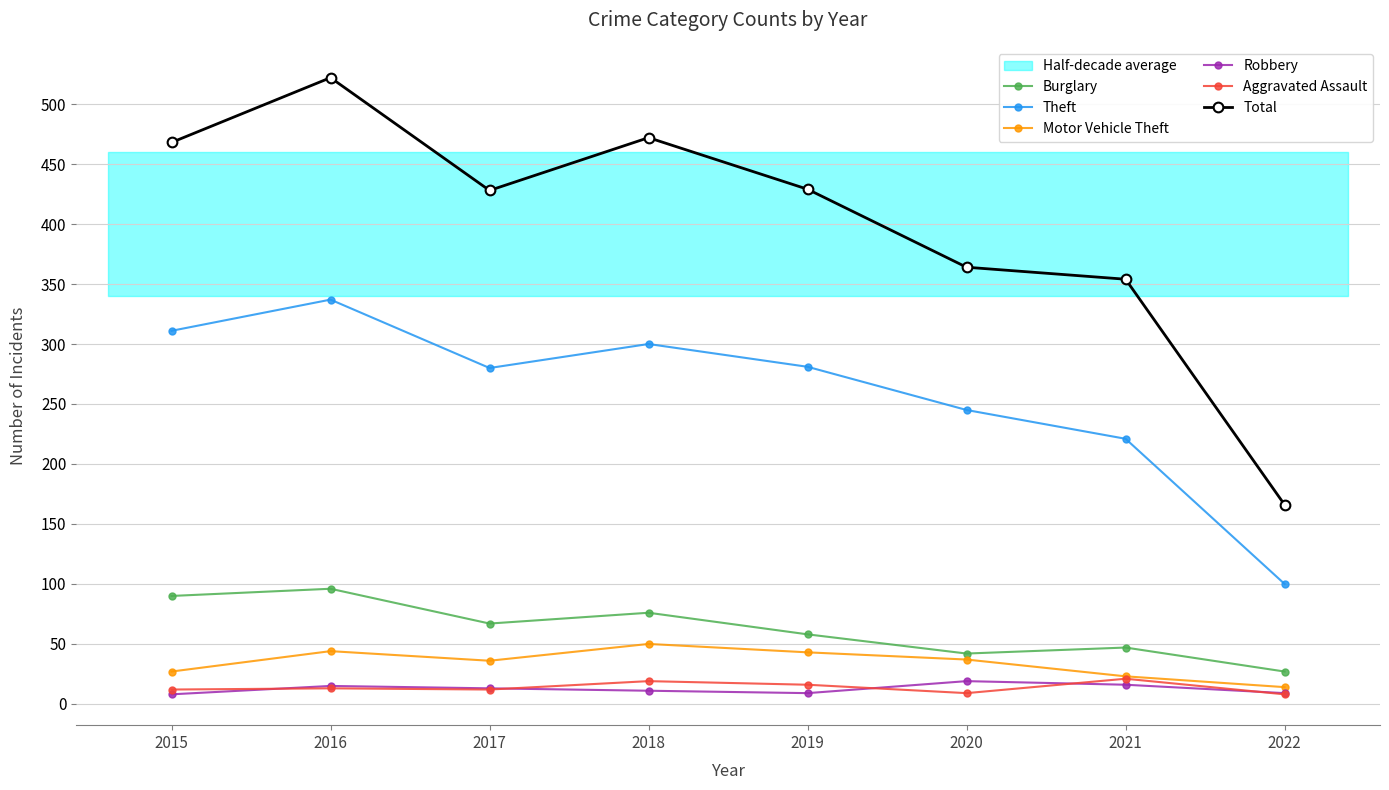

What is the average value of the Robbery series?

12